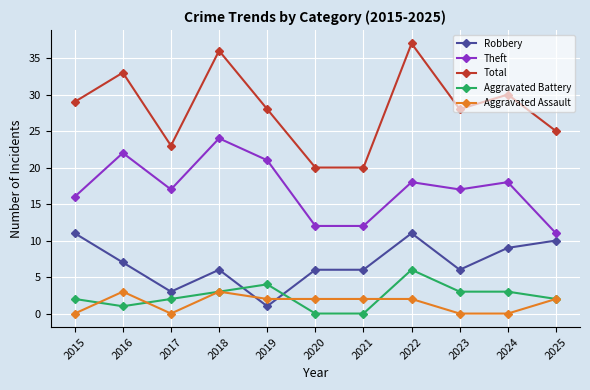

True or false: Aggravated Assault and Total intersect in this chart.

False